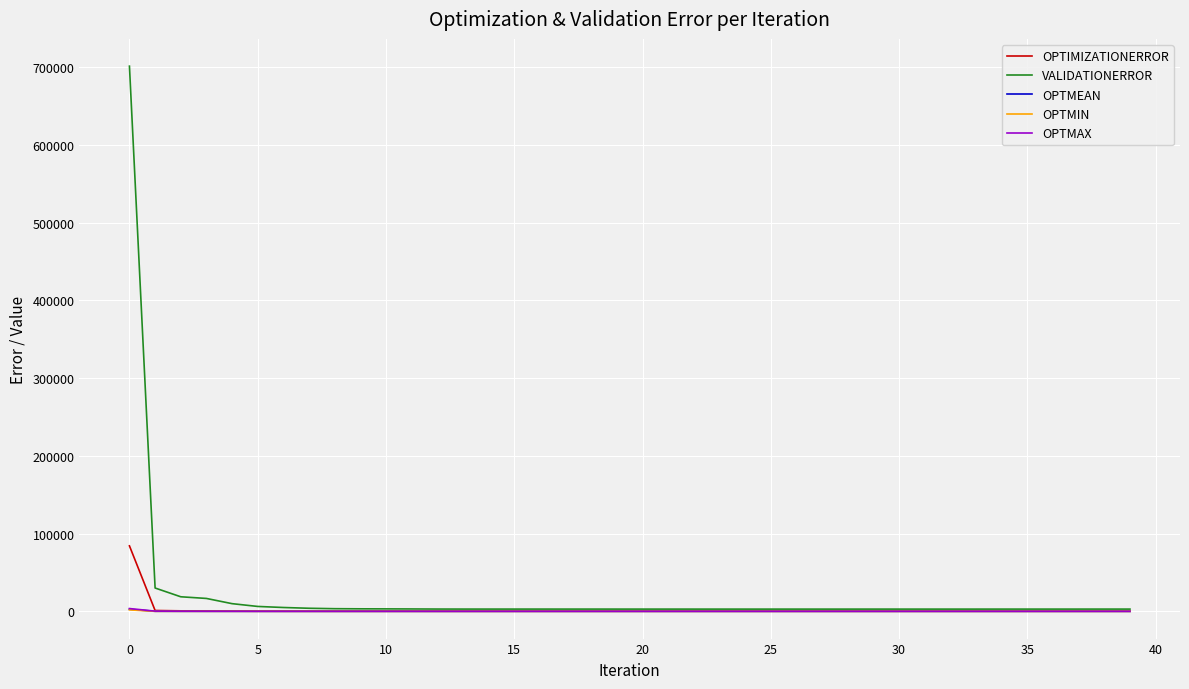

True or false: VALIDATIONERROR has more than 2 interior local peaks.

True